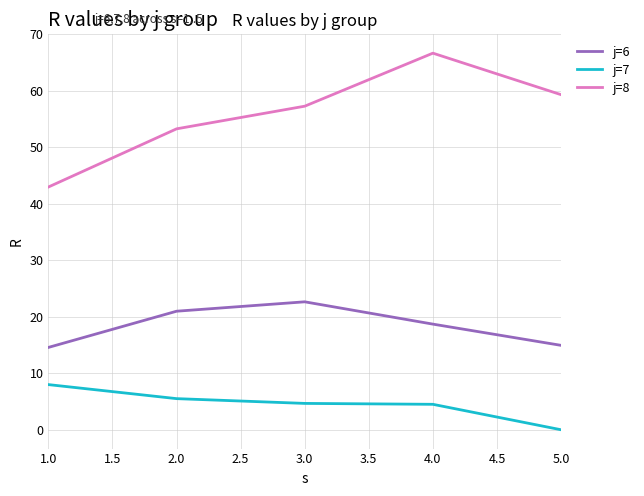

What is the spread (max minus min) of values at 2.0?

47.8